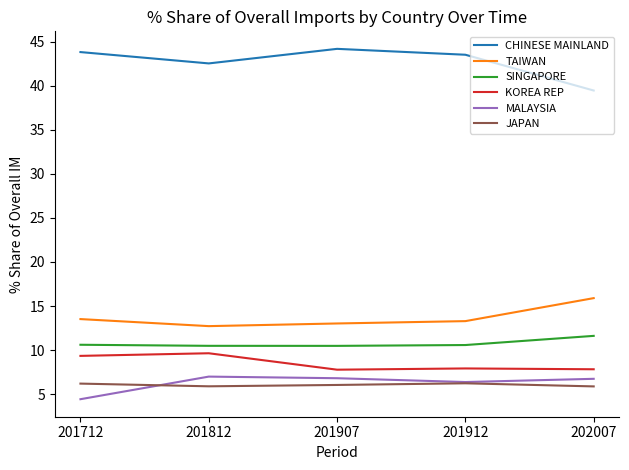

What is the difference between the maximum and second lowest values in the KOREA REP series?

1.8